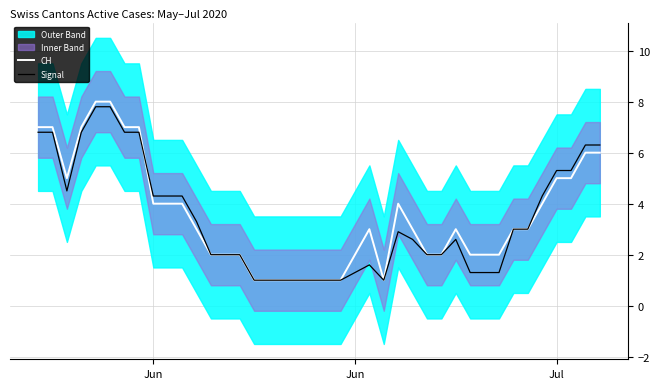

How many values in the Signal series exceed 2?

22